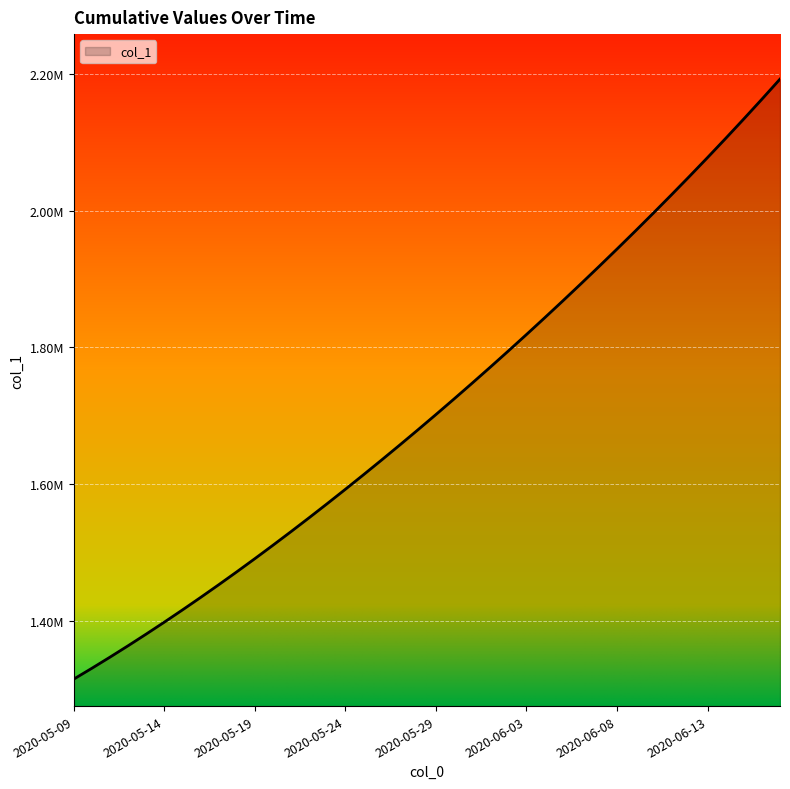

Is this an area chart (filled region under the line)?

Yes